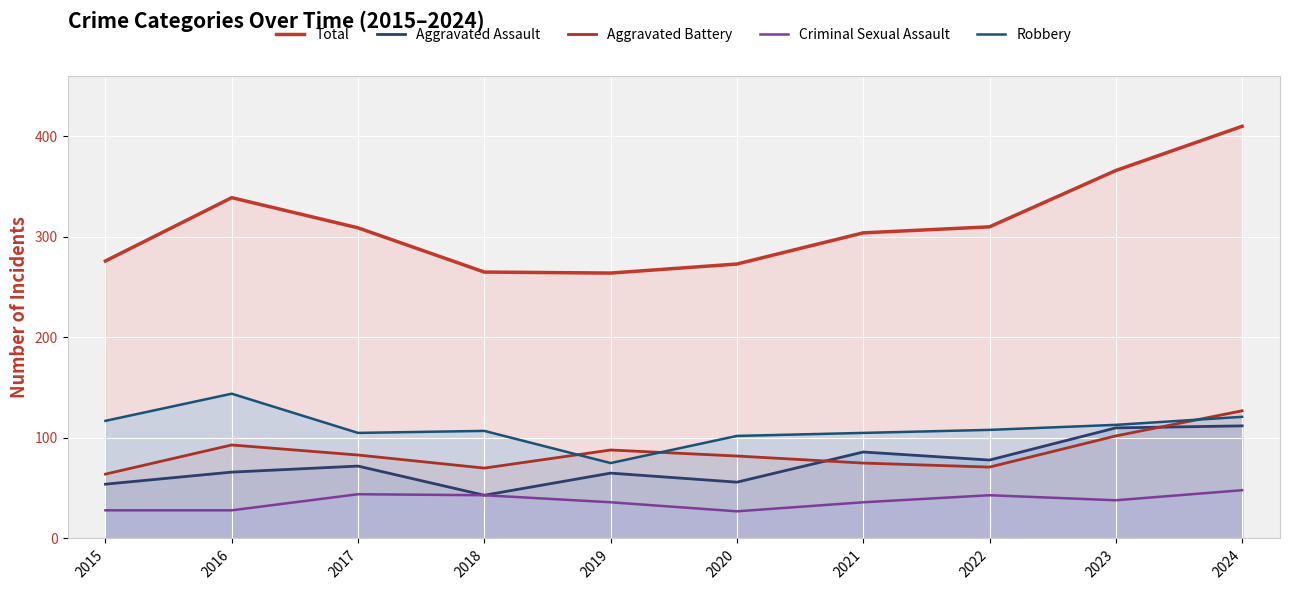

Which series has the widest spread of values?

Total